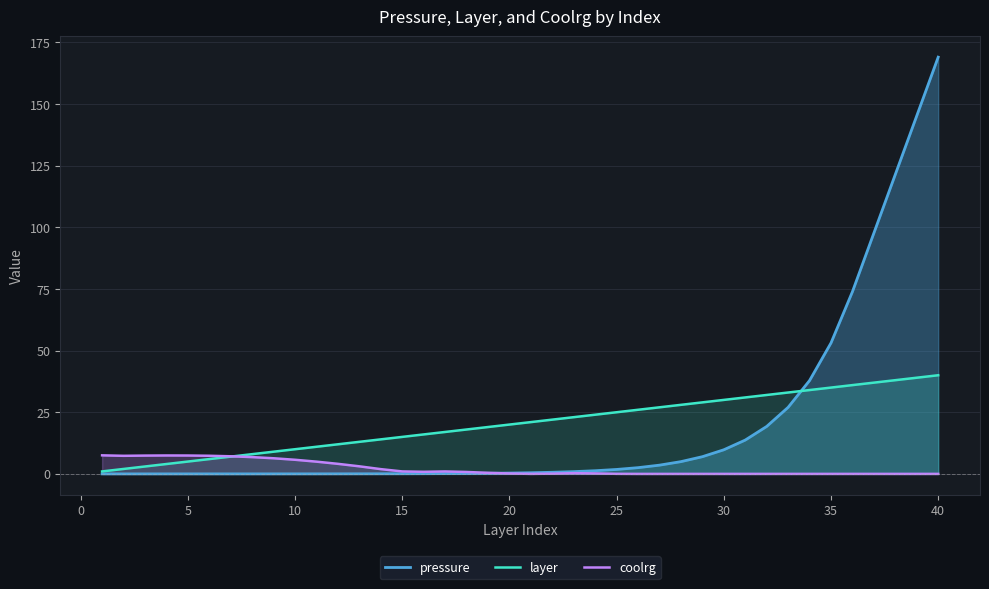

At which category is the sum across all series the highest?

40